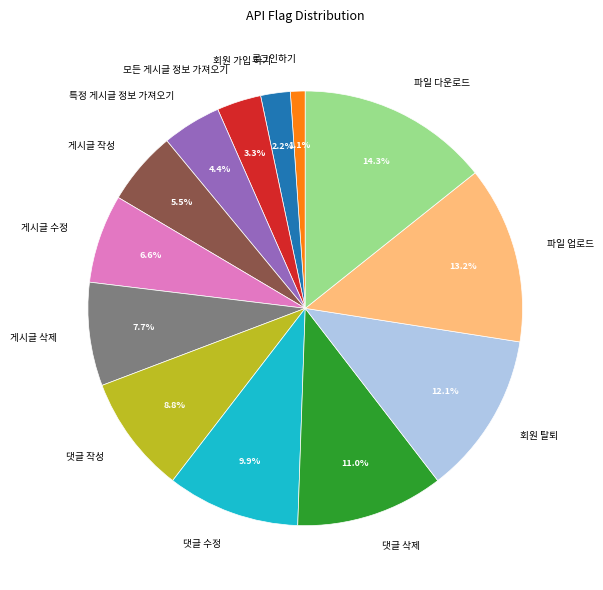

Rank the categories by value from lowest to highest.

로그인하기, 회원 가입 하기, 모든 게시글 정보 가져오기, 특정 게시글 정보 가져오기, 게시글 작성, 게시글 수정, 게시글 삭제, 댓글 작성, 댓글 수정, 댓글 삭제, 회원 탈퇴, 파일 업로드, 파일 다운로드